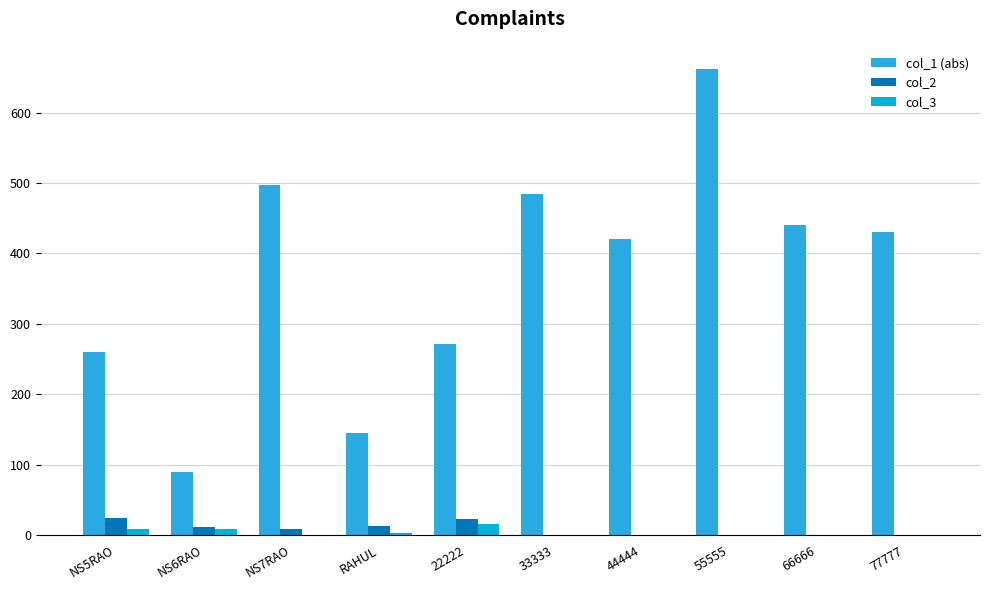

Which category has the highest value across all series?

55555